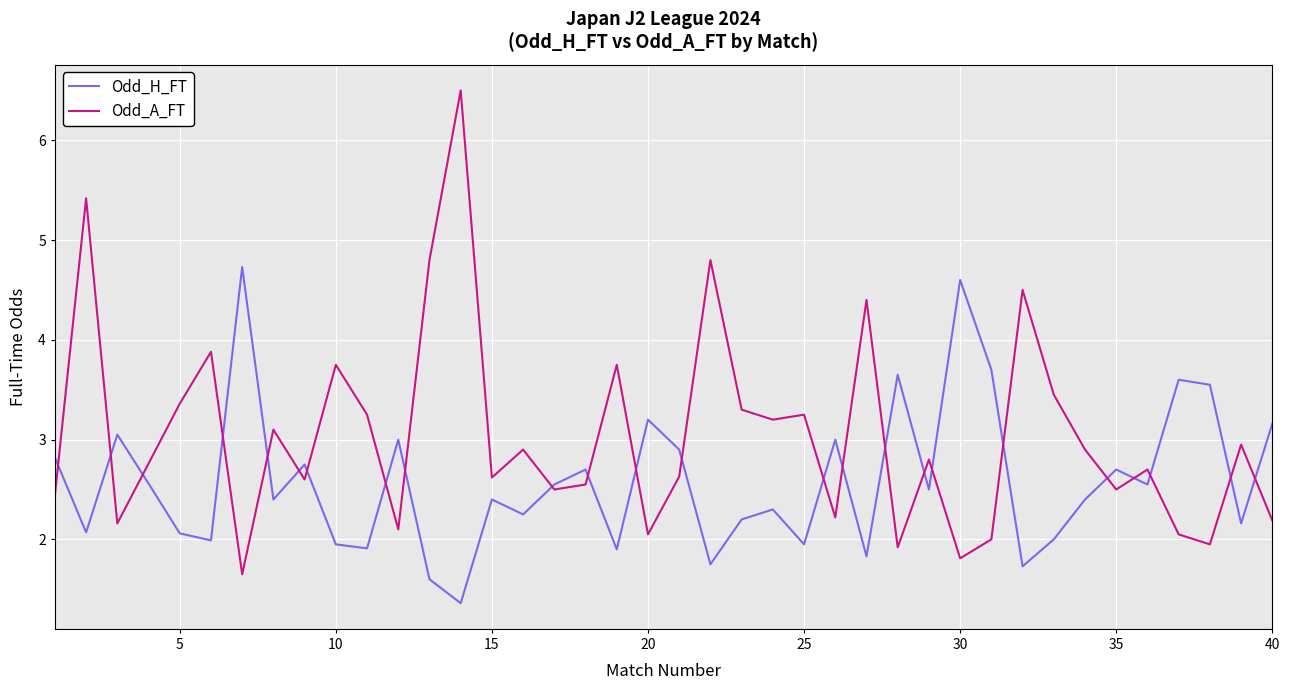

True or false: Odd_A_FT and Odd_H_FT cross at least once.

True